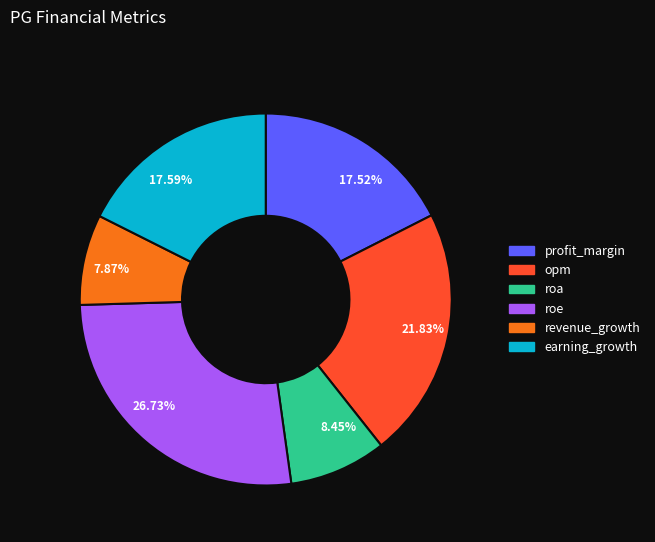

How many slices are in this pie chart?

6